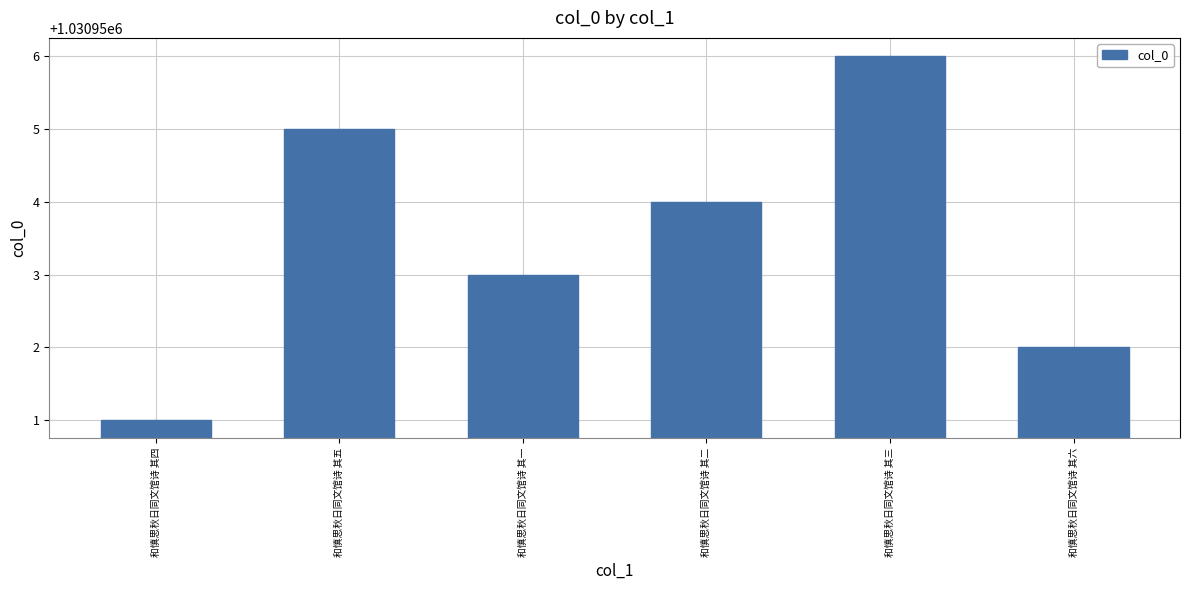

Rank the categories by value from highest to lowest.

和慎思秋日同文馆诗 其三, 和慎思秋日同文馆诗 其五, 和慎思秋日同文馆诗 其二, 和慎思秋日同文馆诗 其一, 和慎思秋日同文馆诗 其六, 和慎思秋日同文馆诗 其四